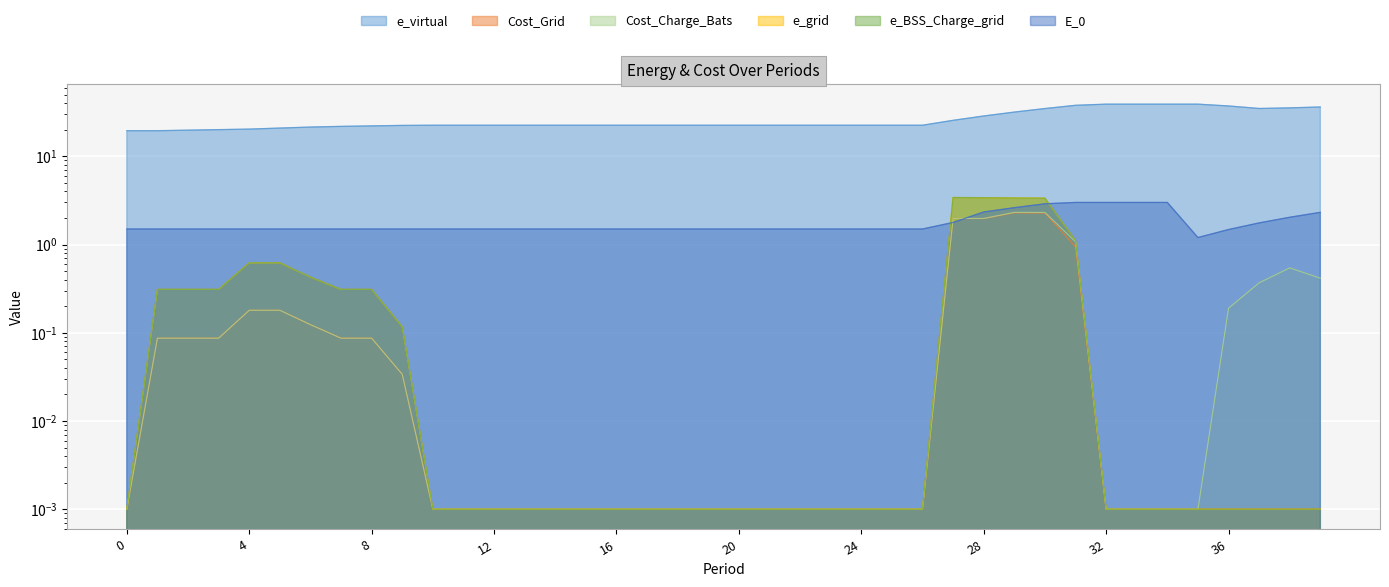

What is the greatest value displayed?

39.0